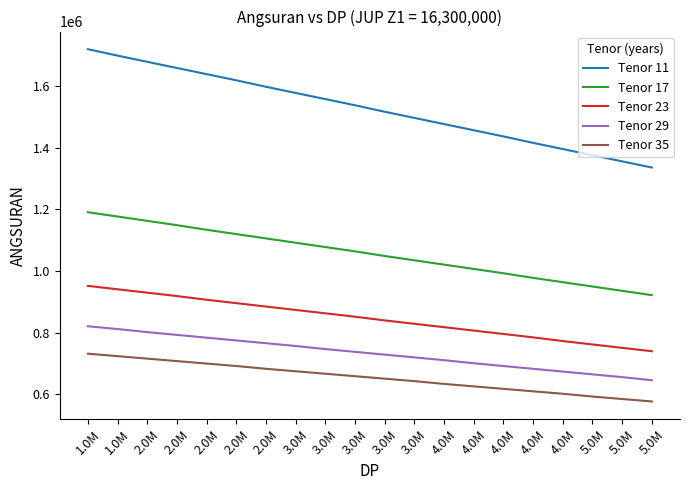

Reading right to left, extract all data points from this chart.

Tenor 11: 1336000	1356000	1376000	1396000	1416000	1437000	1457000	1477000	1497000	1517000	1538000	1558000	1578000	1598000	1619000	1639000	1659000	1679000	1699000	1720000
Tenor 17: 922000	936000	950000	964000	978000	993000	1007000	1021000	1035000	1049000	1064000	1078000	1092000	1106000	1120000	1134000	1149000	1163000	1177000	1191000
Tenor 23: 740000	751000	762000	773000	785000	796000	807000	818000	829000	840000	852000	863000	874000	885000	896000	907000	919000	930000	941000	952000
Tenor 29: 646000	656000	665000	674000	683000	692000	701000	711000	720000	729000	738000	747000	757000	766000	775000	784000	793000	802000	812000	821000
Tenor 35: 577000	585000	593000	602000	610000	618000	626000	634000	643000	651000	659000	667000	675000	683000	692000	700000	708000	716000	724000	732000